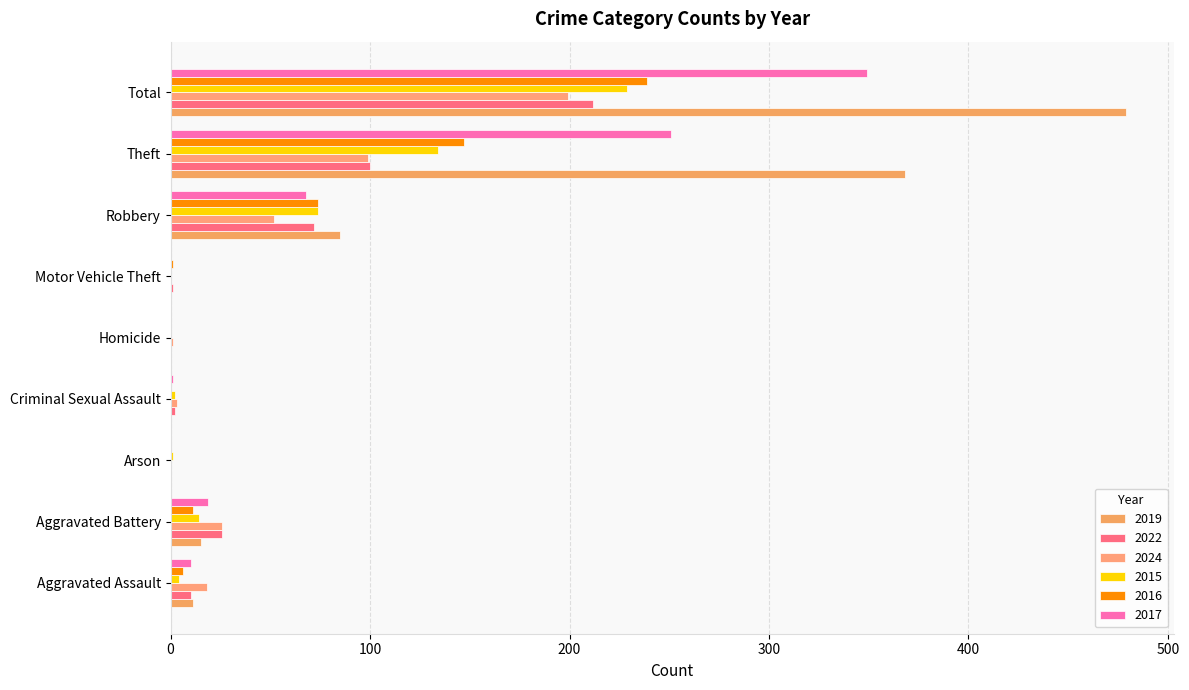

What are all the series names shown in the legend?

2019, 2022, 2024, 2015, 2016, 2017